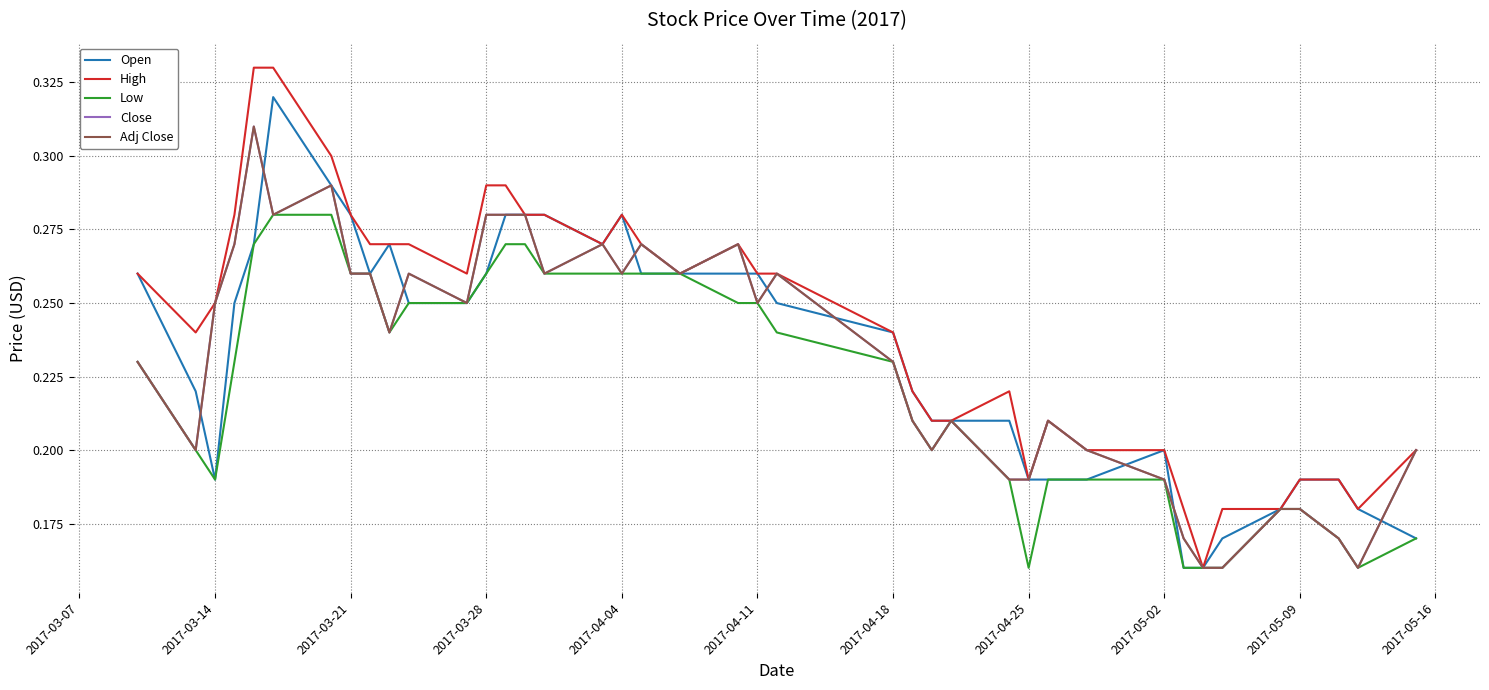

What is the value of the High point at the 32nd from the left?

0.2